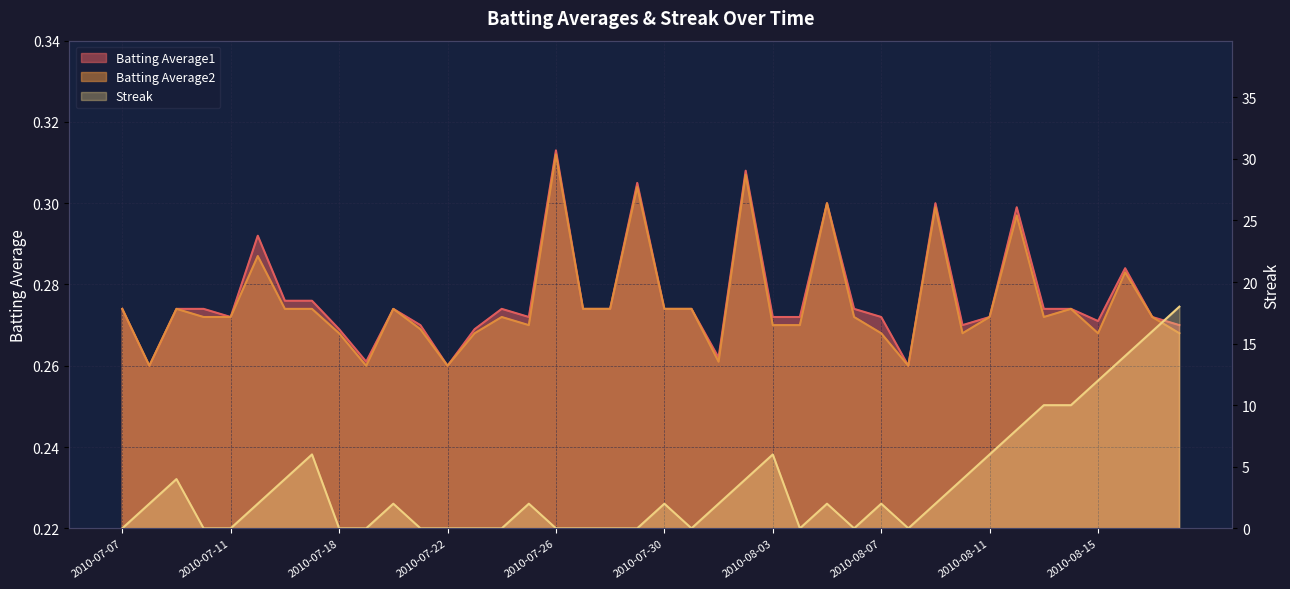

How many Batting Average2 values are between 0 and 1?

40